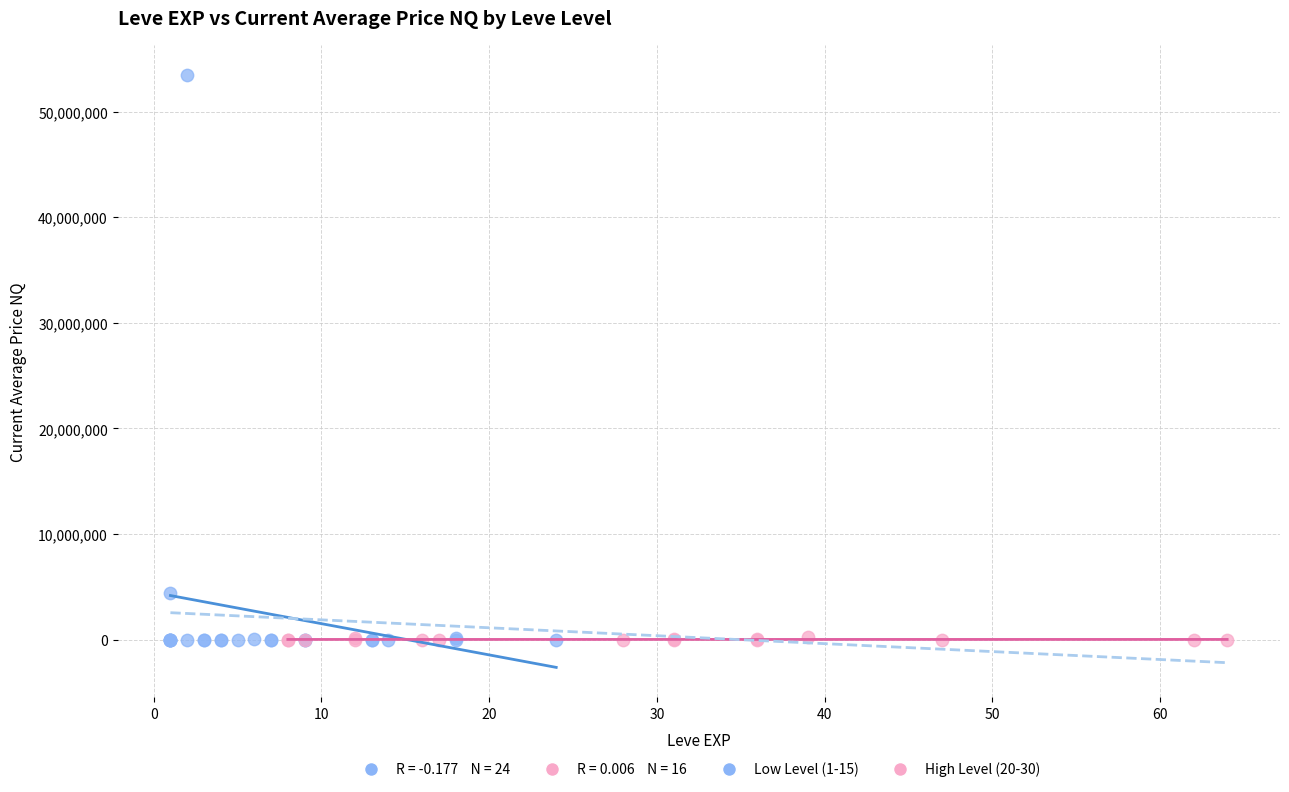

Which series reaches the maximum Y coordinate?

Low Level (1-15)